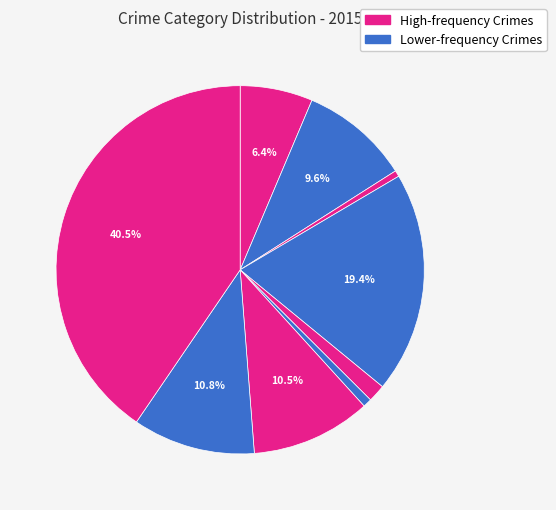

Which slice is the largest?

Theft